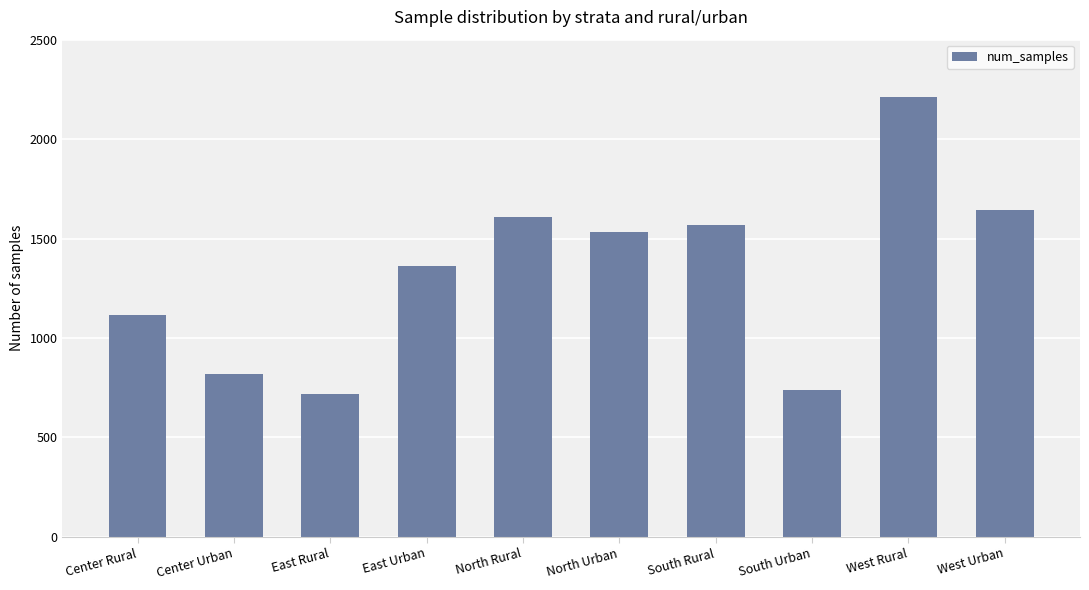

What is the average value?

1332